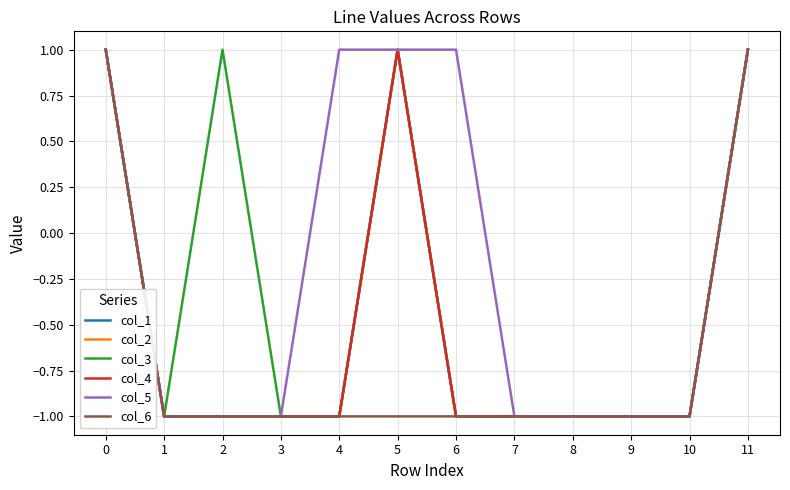

Does the chart have visible grid lines?

Yes